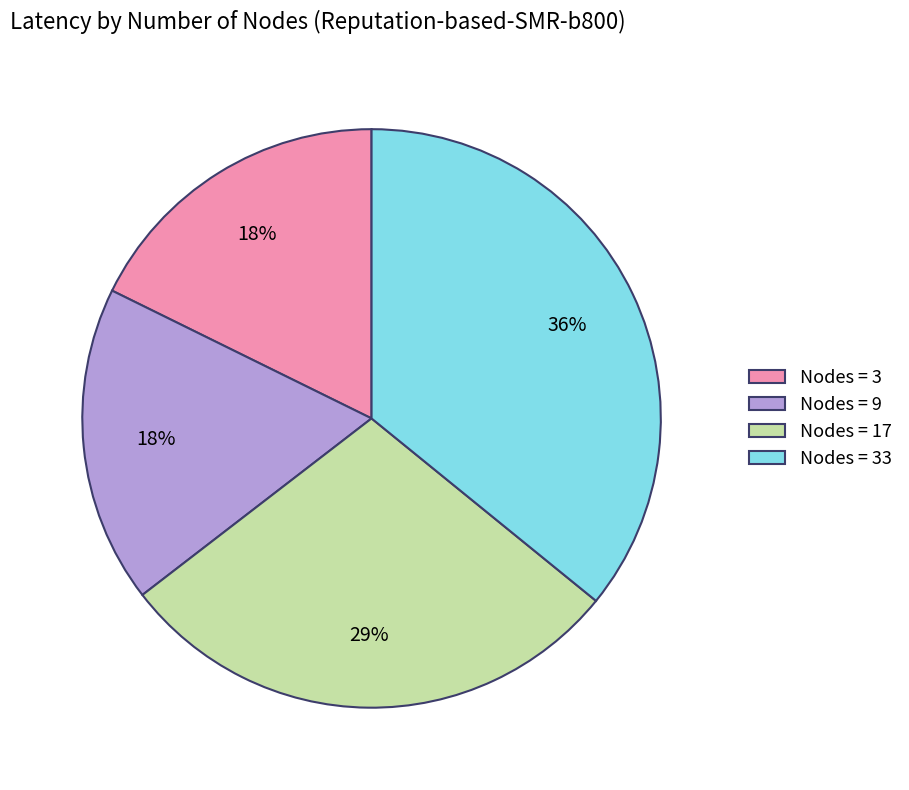

Is there any slice that represents more than half of the pie?

No